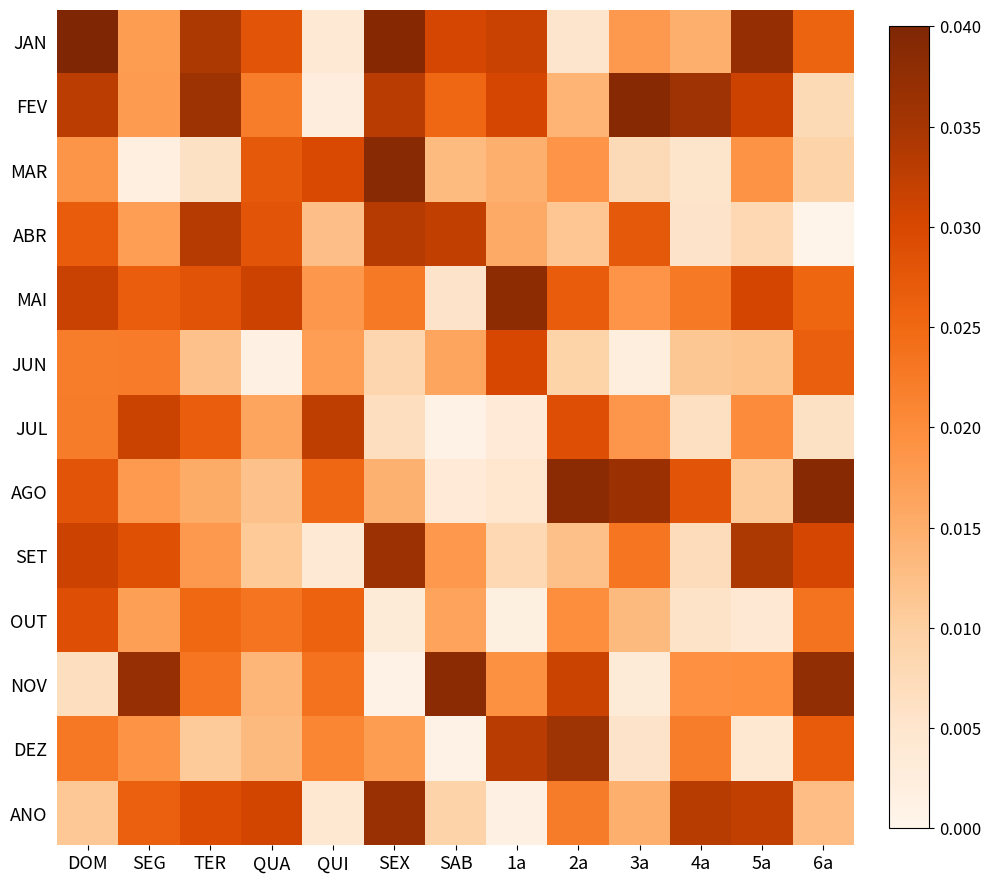

Rank the series by their maximum value, from lowest to highest.

OUT, JUN, JUL, ABR, DEZ, SET, ANO, MAI, NOV, MAR, AGO, FEV, JAN